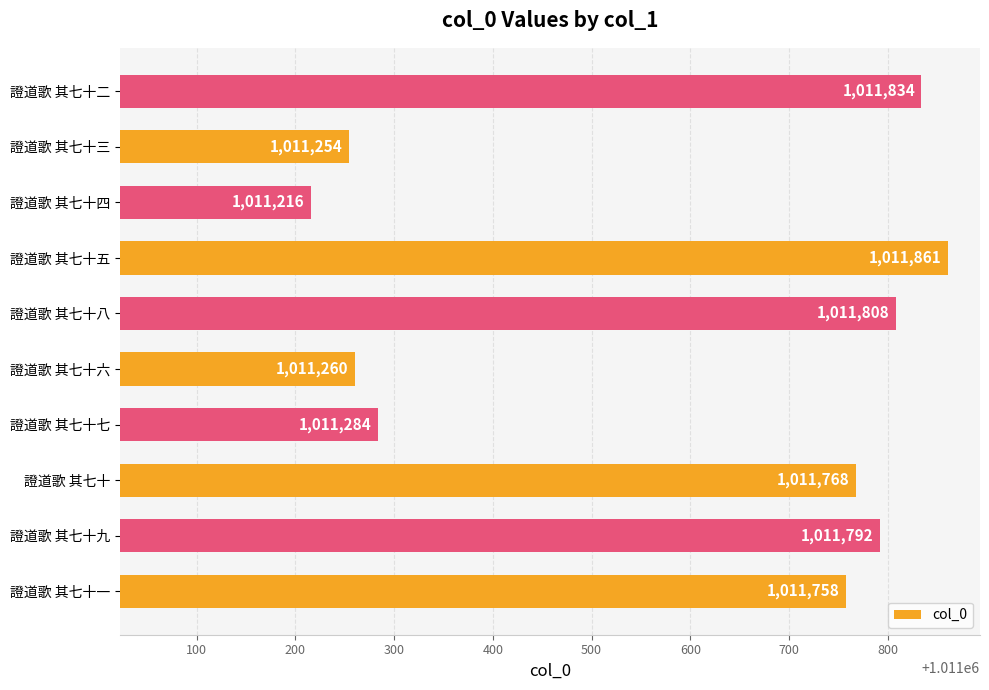

Reading bottom to top, transcribe all the data shown in this chart.

證道歌 其七十一=1011758	證道歌 其七十九=1011792	證道歌 其七十=1011768	證道歌 其七十七=1011284	證道歌 其七十六=1011260	證道歌 其七十八=1011808	證道歌 其七十五=1011861	證道歌 其七十四=1011216	證道歌 其七十三=1011254	證道歌 其七十二=1011834